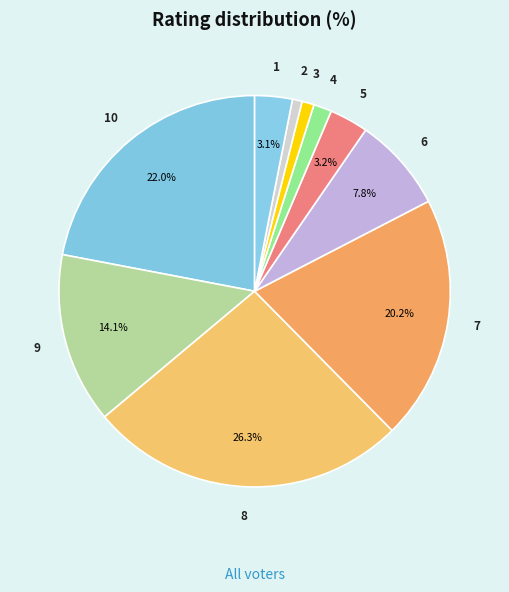

Do 3 and 4 together represent more than half of the pie?

No